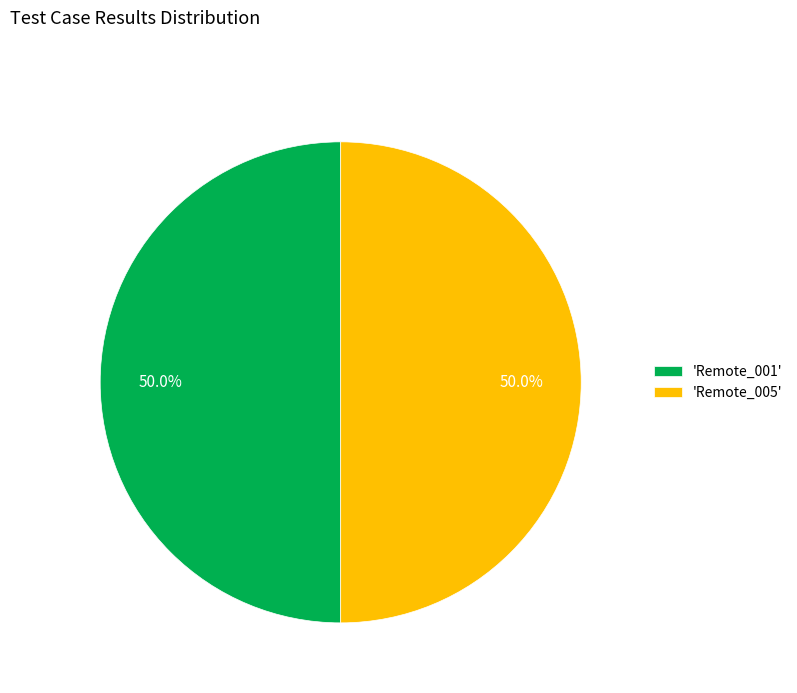

How many slices are in this pie chart?

2